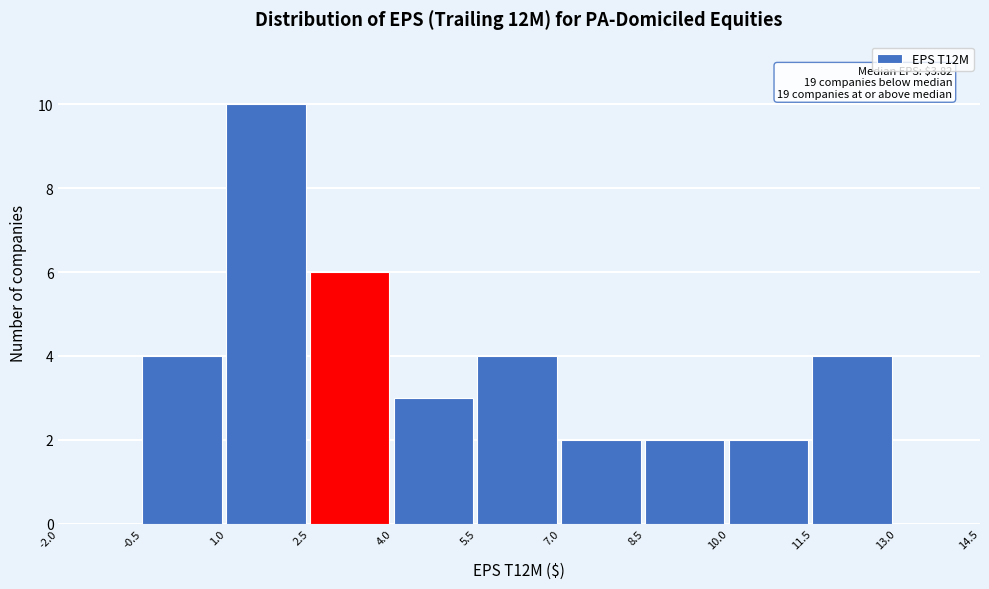

Which range on the x-axis has the tallest bar?

1.0 to 2.5